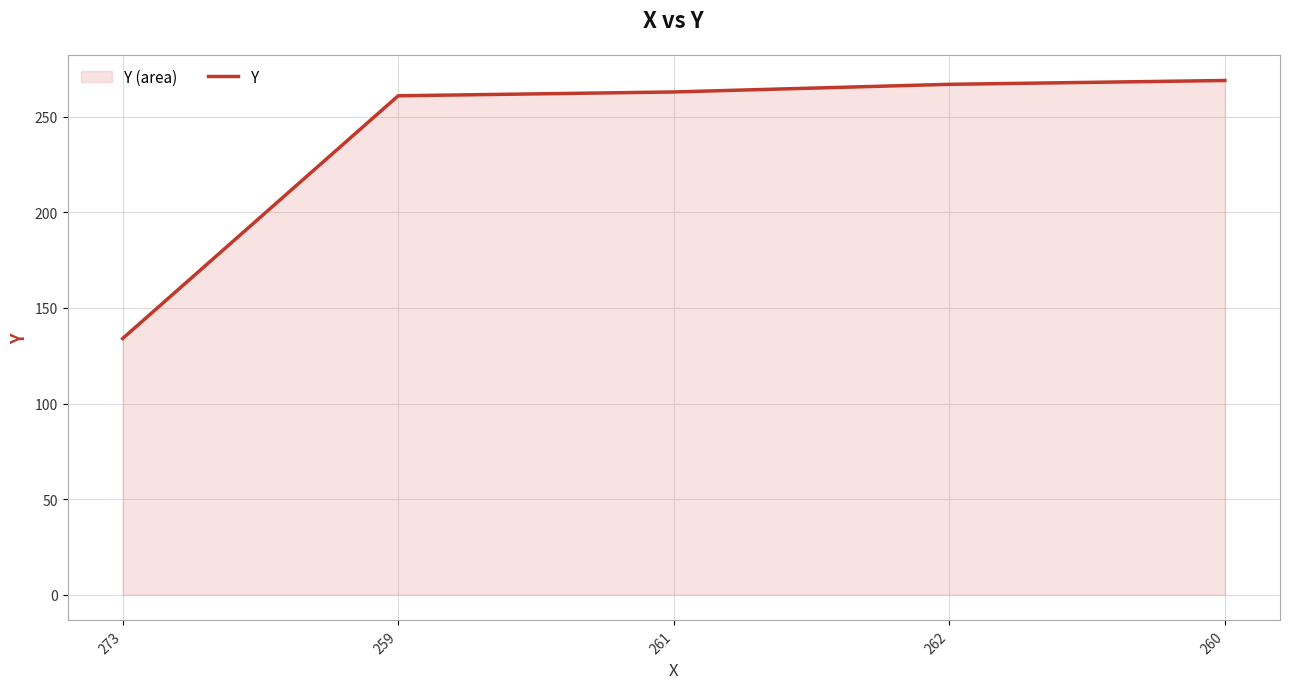

What is the label of the 4th point from the left?

262